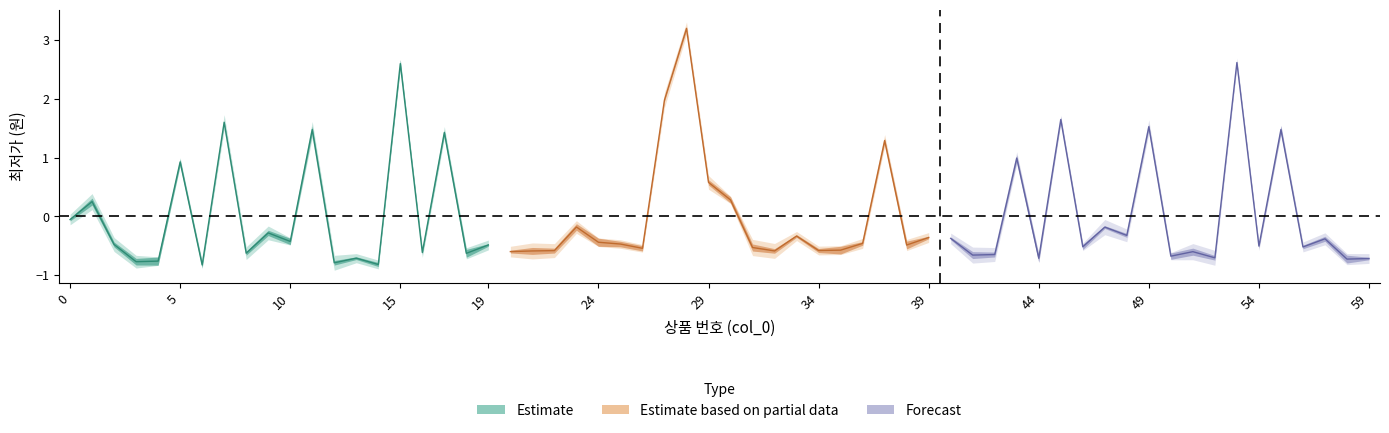

Count the number of data series in this chart.

3